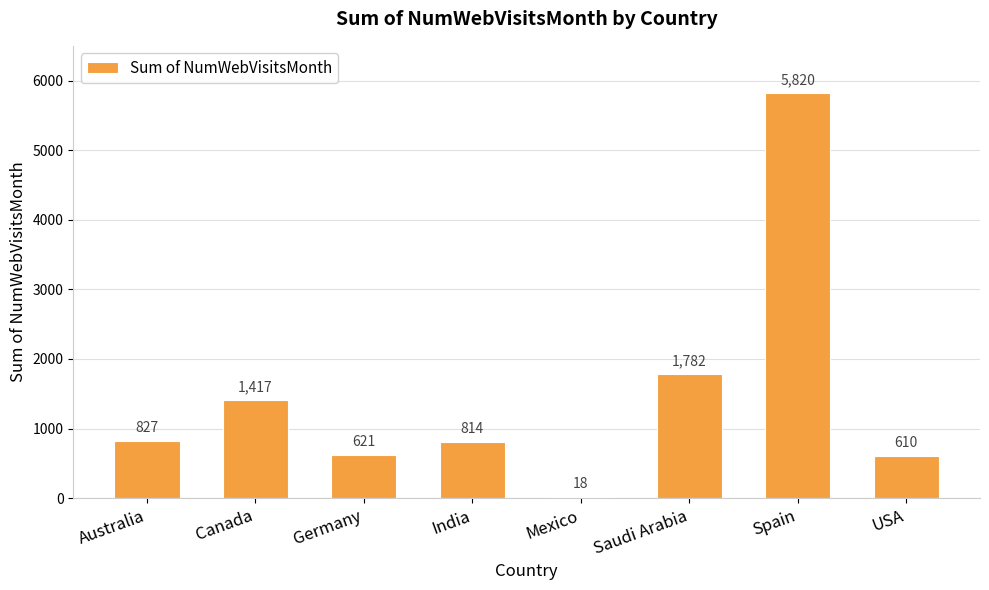

At which category does the chart reach its peak across all series?

Spain